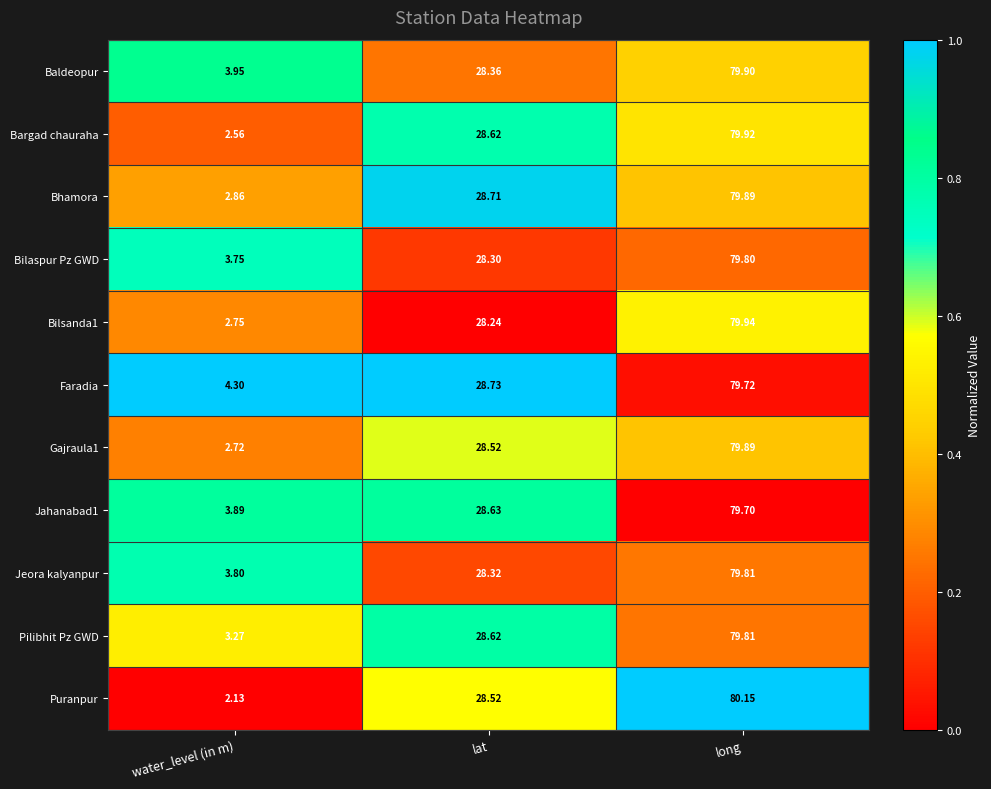

What is the difference between the highest and lowest values at lat?

0.5